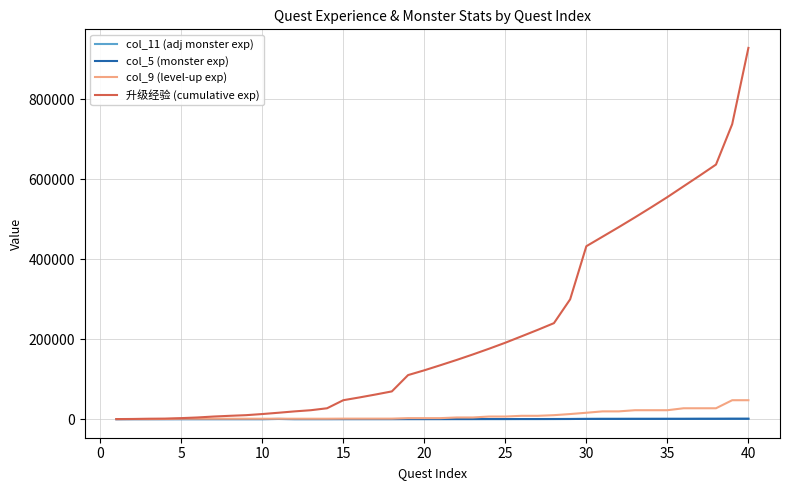

Which series has the widest spread of values?

升级经验 (cumulative exp)